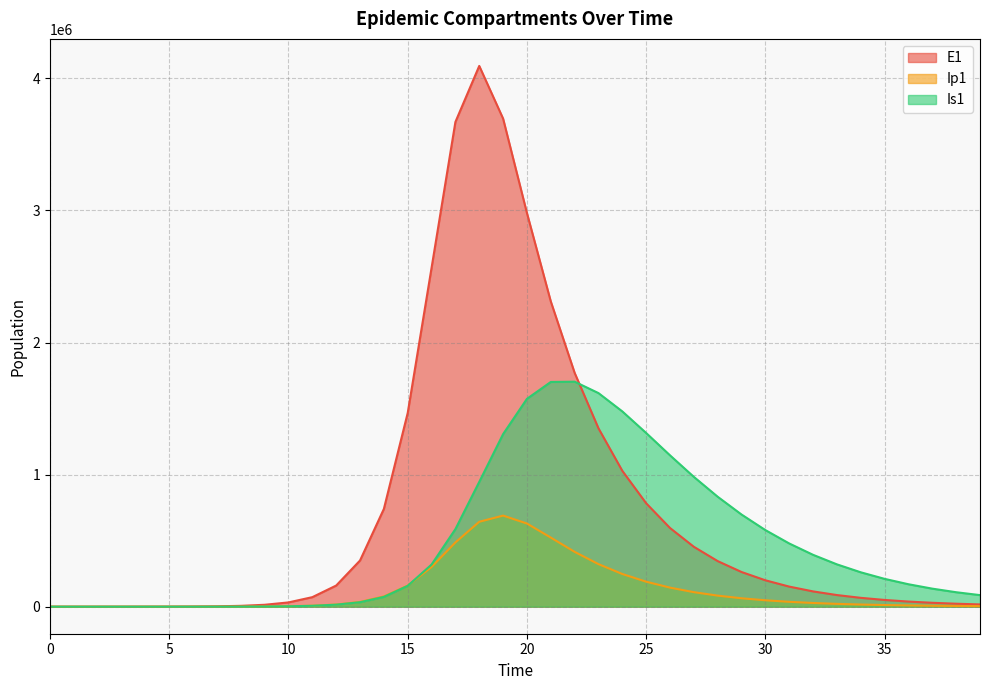

Which series has the widest spread of values?

E1